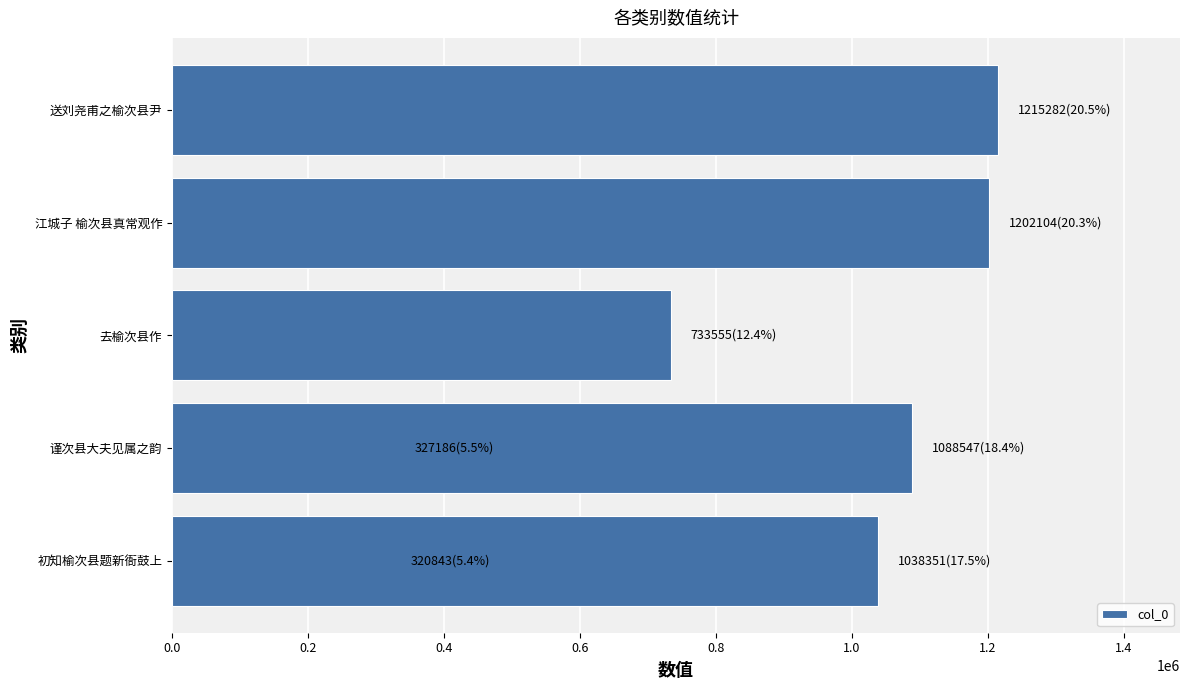

What position from the right is 送刘尧甫之榆次县尹?

1